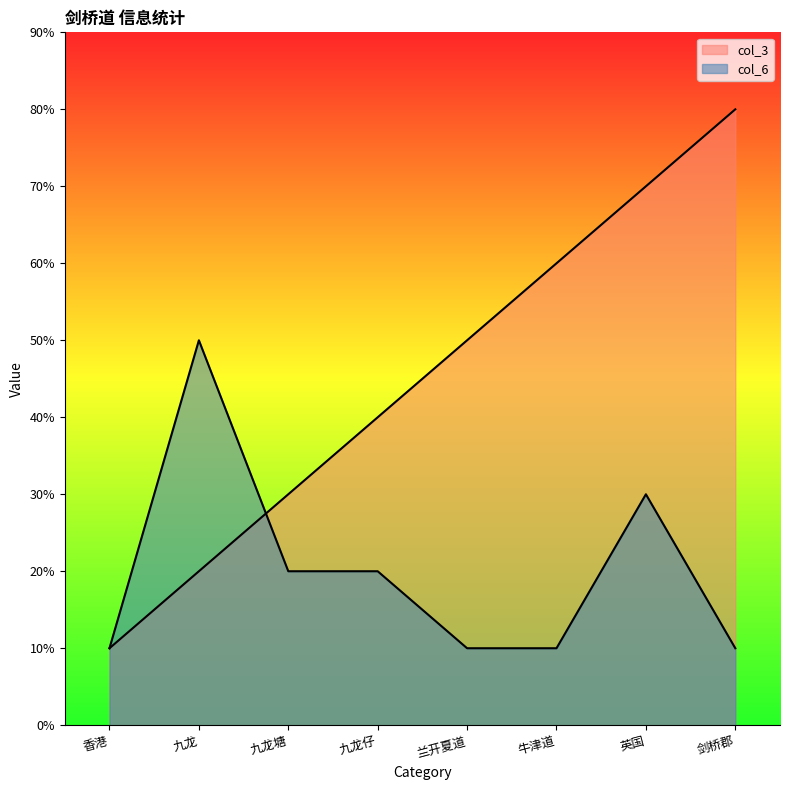

In col_6, how many points are higher than both neighbors (excluding endpoints)?

2